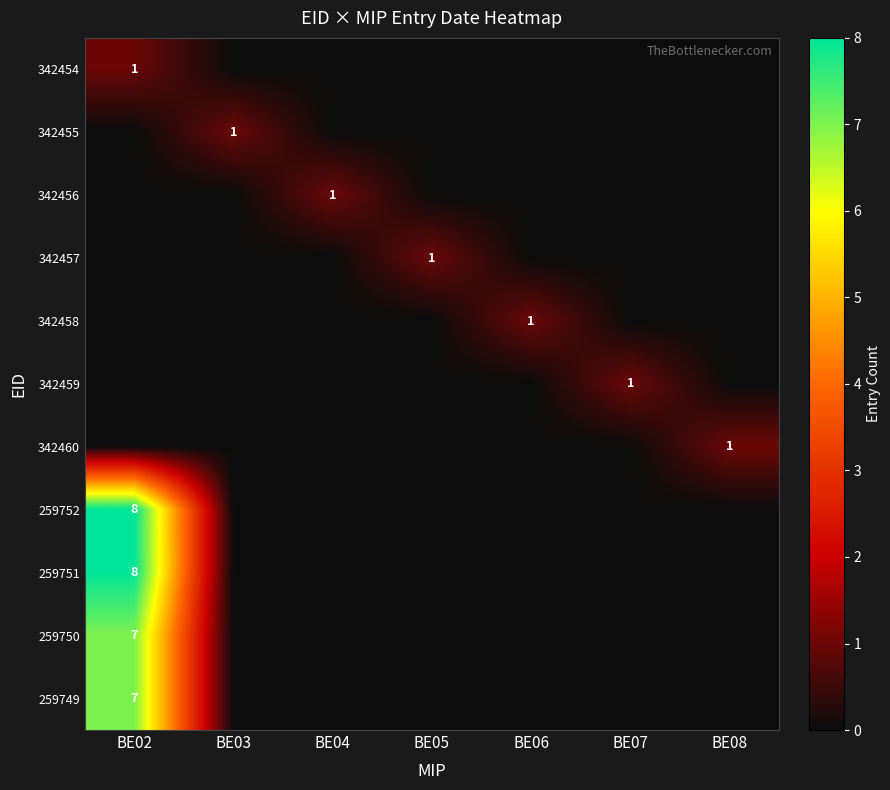

The value of 342460 at BE08 is 1. True or false?

True